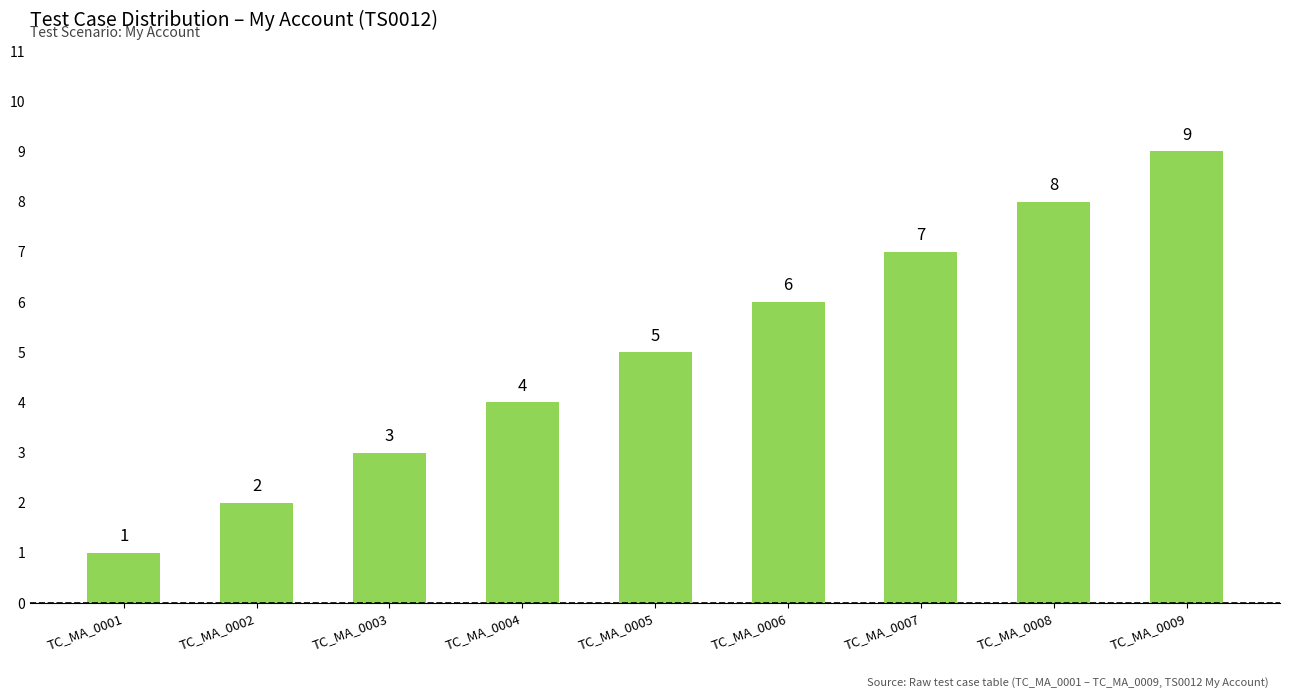

The value at TC_MA_0002 is 1. True or false?

False